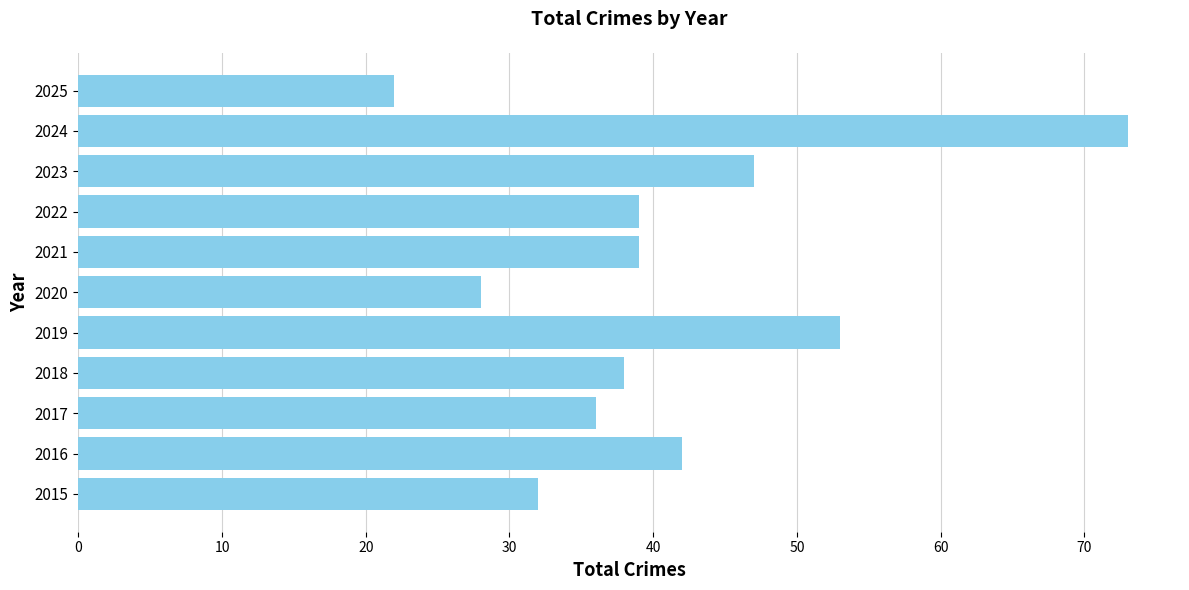

Reading bottom to top, transcribe all the data shown in this chart.

2015=32	2016=42	2017=36	2018=38	2019=53	2020=28	2021=39	2022=39	2023=47	2024=73	2025=22